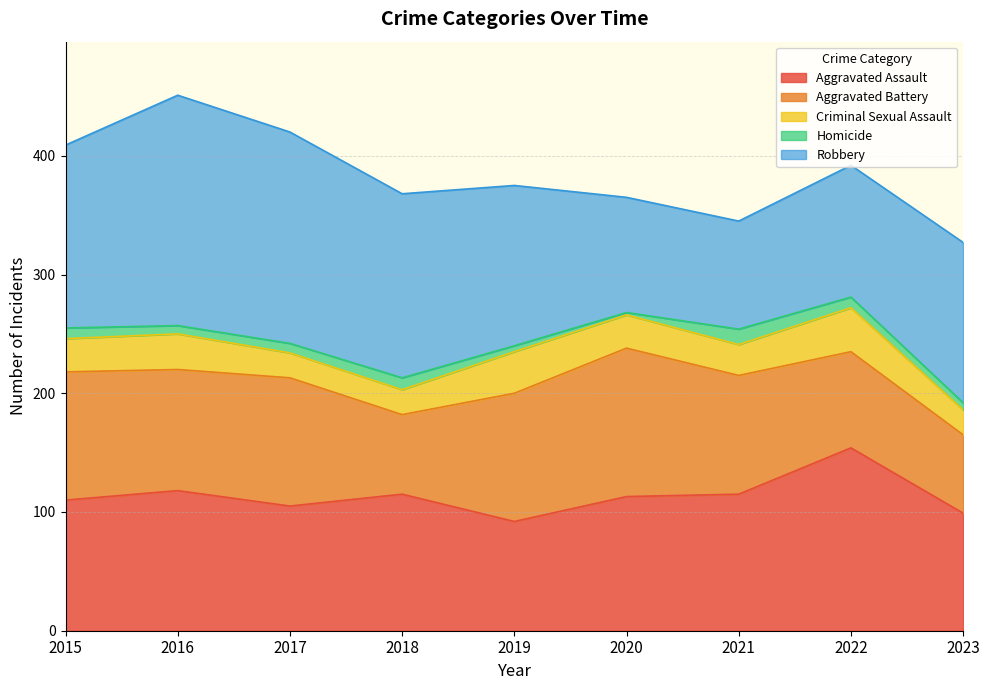

True or false: Aggravated Battery has more than 2 interior local peaks.

False